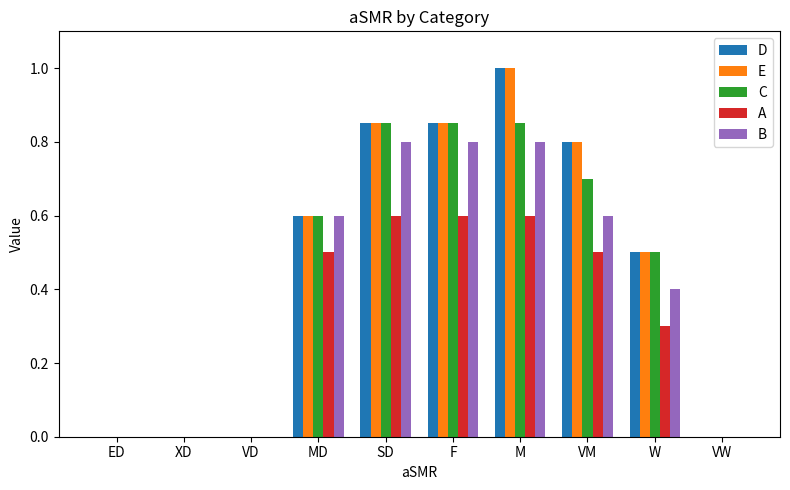

Count the number of categories in the chart.

10